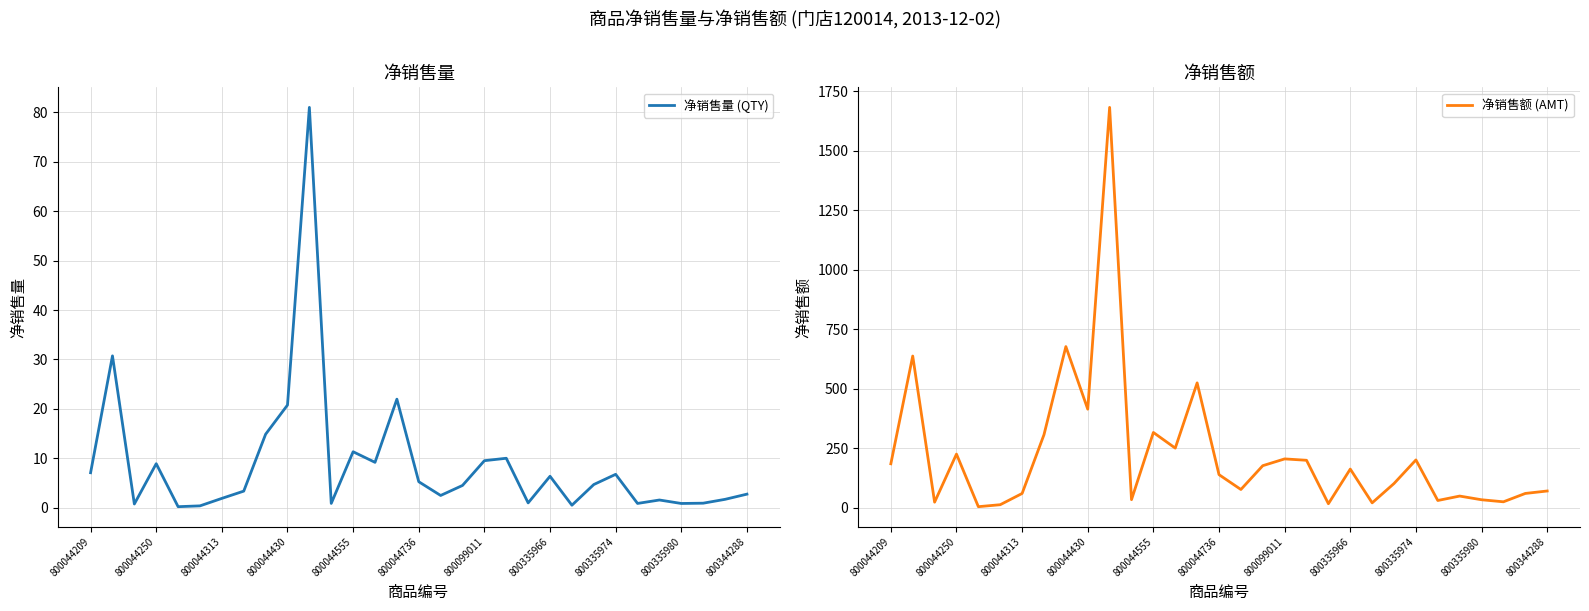

The 净销售量 (QTY) series shows 10.8 at 800044209. True or false?

False